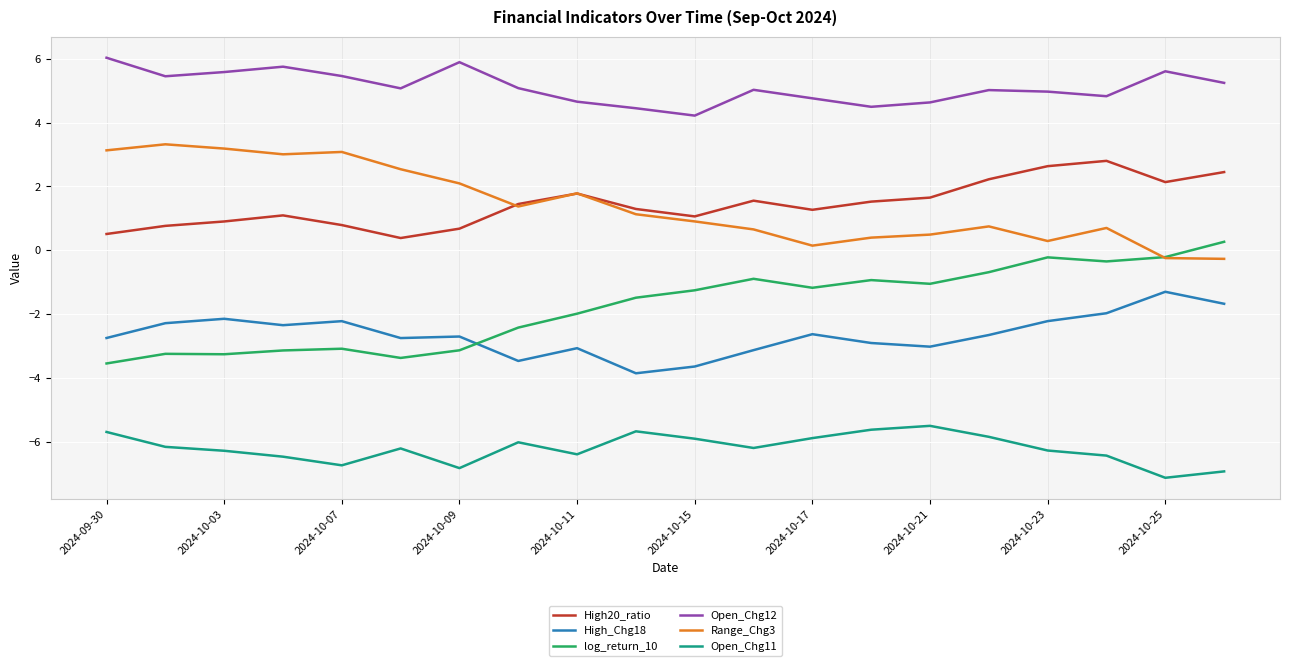

How many values in the Range_Chg3 series are below 1?

10